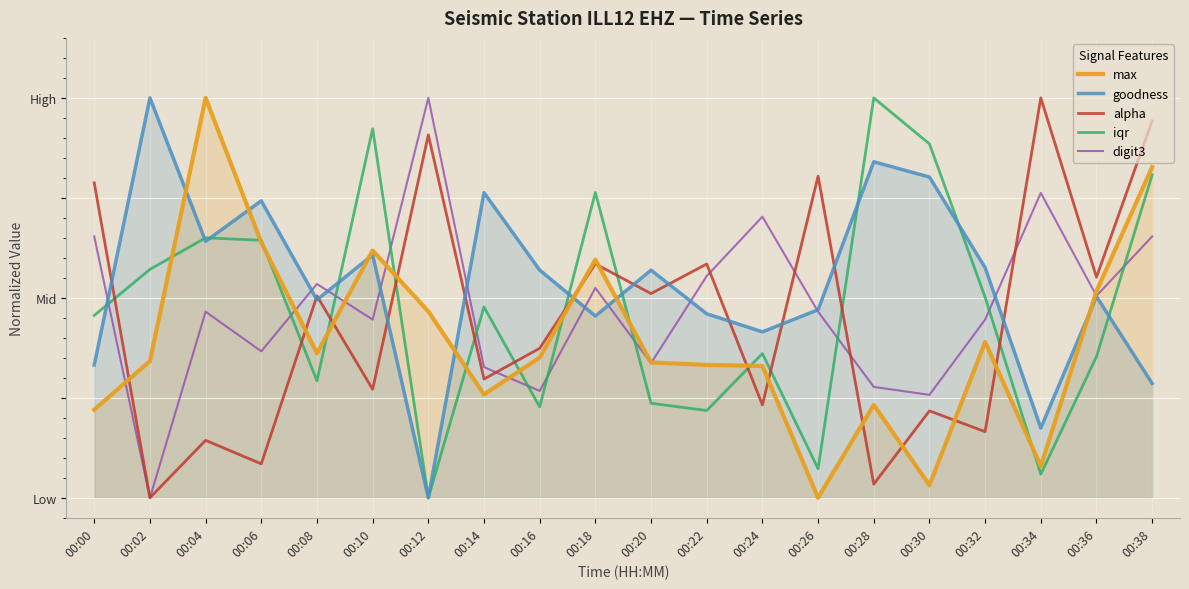

Between 00:20 and 00:32, which is larger?

00:32